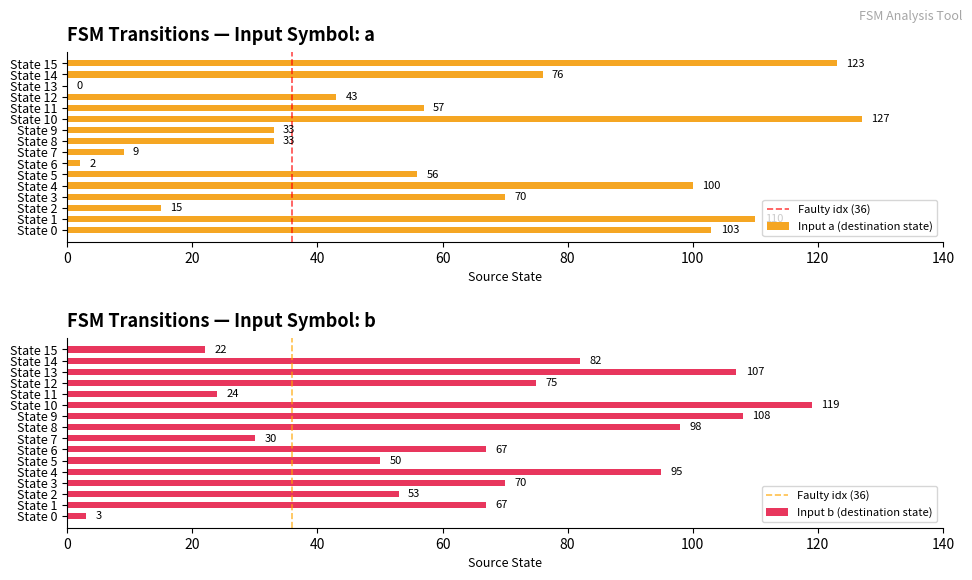

Rank the series by their average value, from lowest to highest.

destination_state_a, destination_state_b